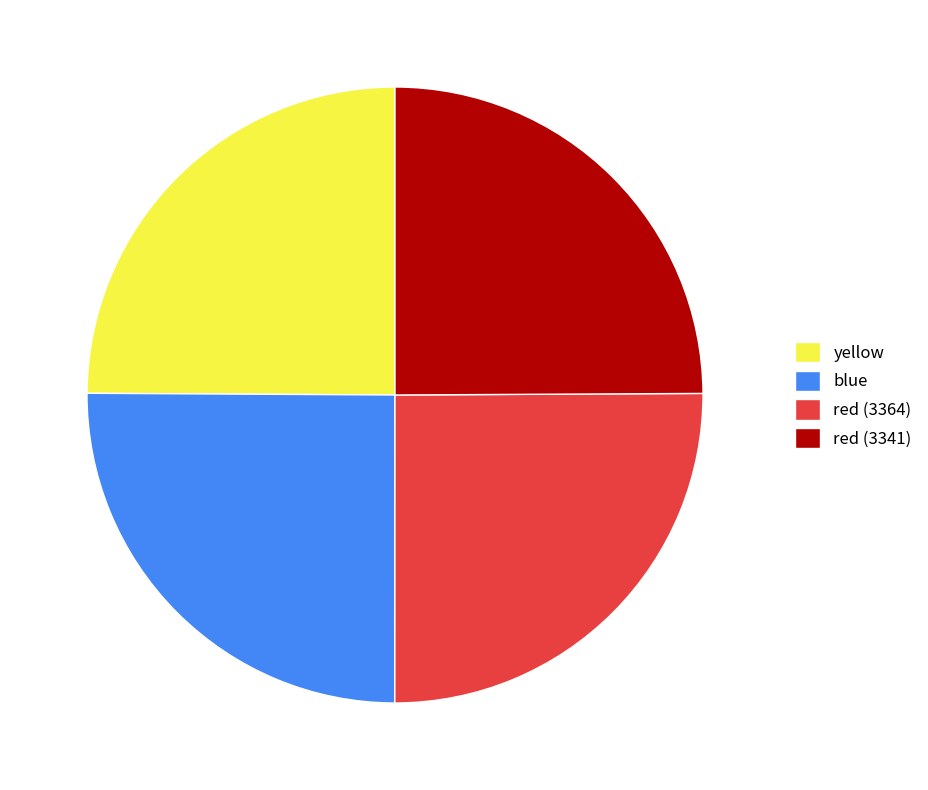

The red (3341) slice represents 25% of the pie. True or false?

True